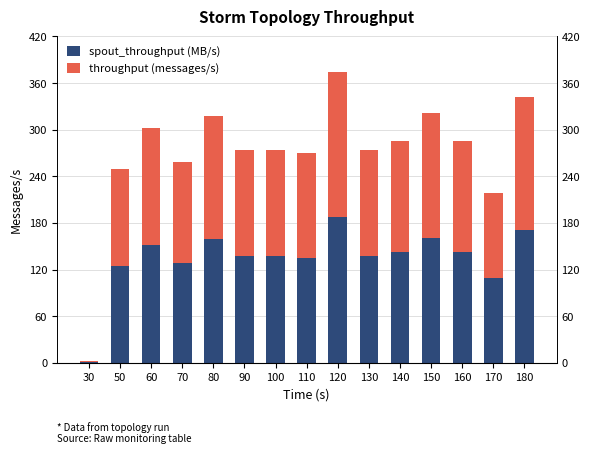

Reading left to right, what are all the values shown in this chart?

spout_throughput (MB/s): 1	125	151	129	159	137	137	135	187	137	143	161	143	109	171
throughput (messages/s): 1	125	151	129	159	137	137	135	187	137	143	161	143	109	171